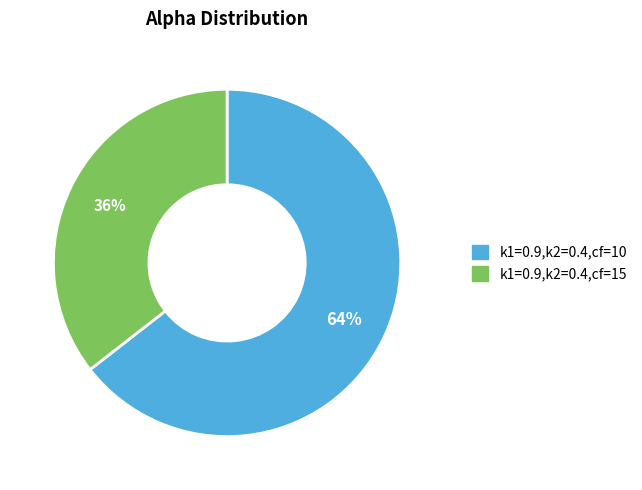

Is the sum of k1=0.9,k2=0.4,cf=15 and k1=0.9,k2=0.4,cf=10 greater than half?

Yes